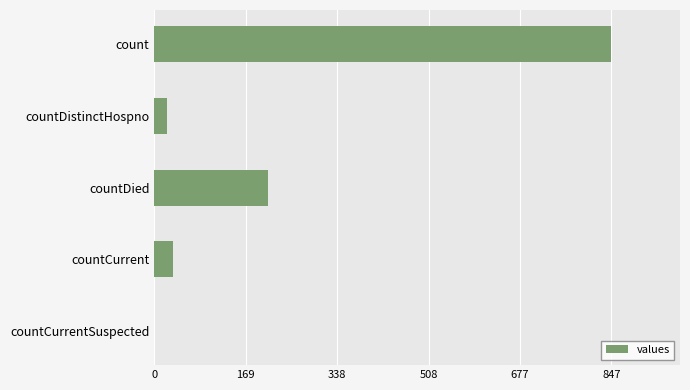

What is the sum of all values?

1114